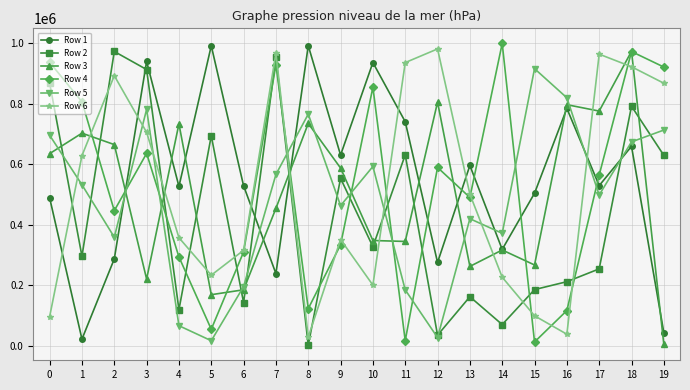

After their last crossing, which series has the higher values: Row 6 or Row 3?

Row 6